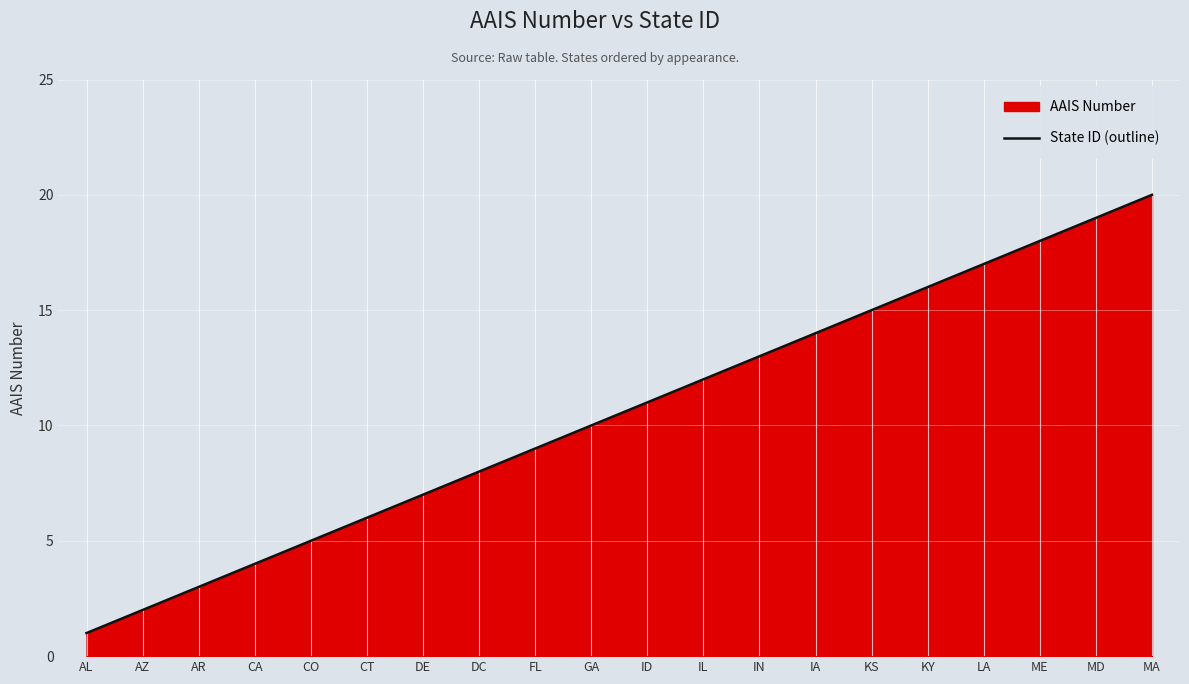

What is the value of the 7th point from the left?

7